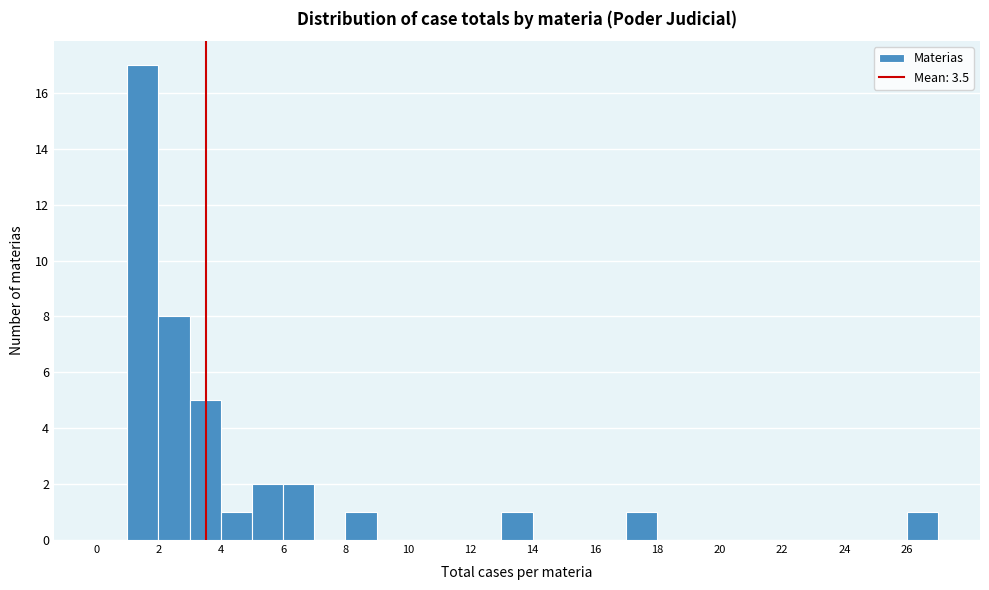

Reading left to right, list every bar in this chart as the range it spans on the x-axis followed by its height. The values are not printed on the chart, so give them approximately, as read against the axis.

0 to 1: 0
1 to 2: 17
2 to 3: 8
3 to 4: 5
4 to 5: 1
5 to 6: 2
6 to 7: 2
7 to 8: 0
8 to 9: 1
9 to 10: 0
10 to 11: 0
11 to 12: 0
12 to 13: 0
13 to 14: 1
14 to 15: 0
15 to 16: 0
16 to 17: 0
17 to 18: 1
18 to 19: 0
19 to 20: 0
20 to 21: 0
21 to 22: 0
22 to 23: 0
23 to 24: 0
24 to 25: 0
25 to 26: 0
26 to 27: 1